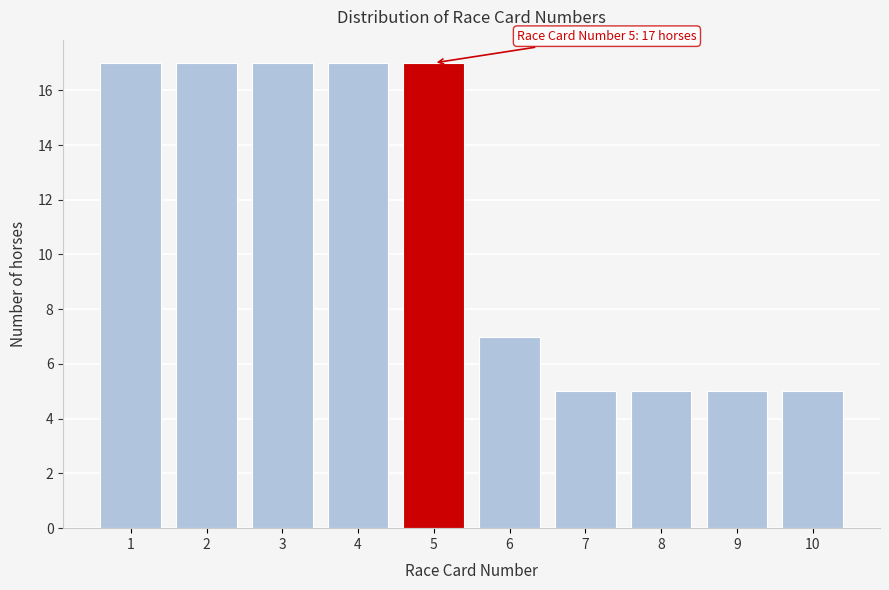

Reading left to right, what are all the values shown in this chart?

17	17	17	17	17	7	5	5	5	5